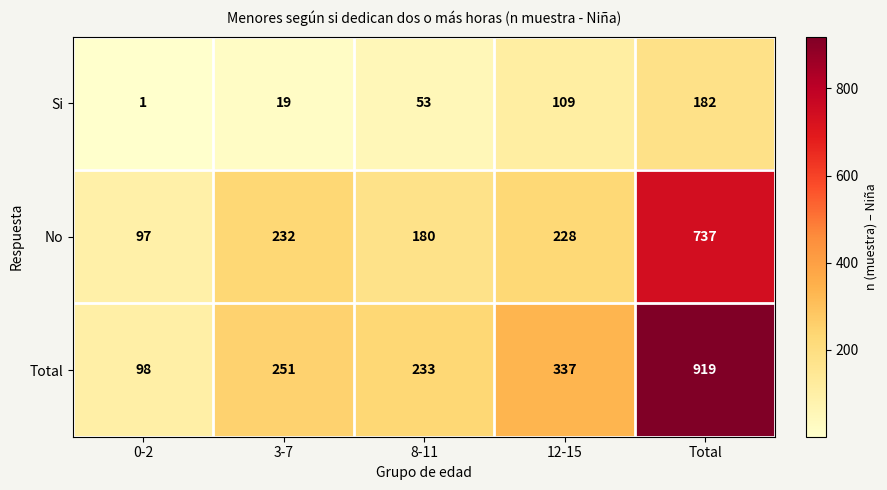

At which label is No closest to 417?

3-7